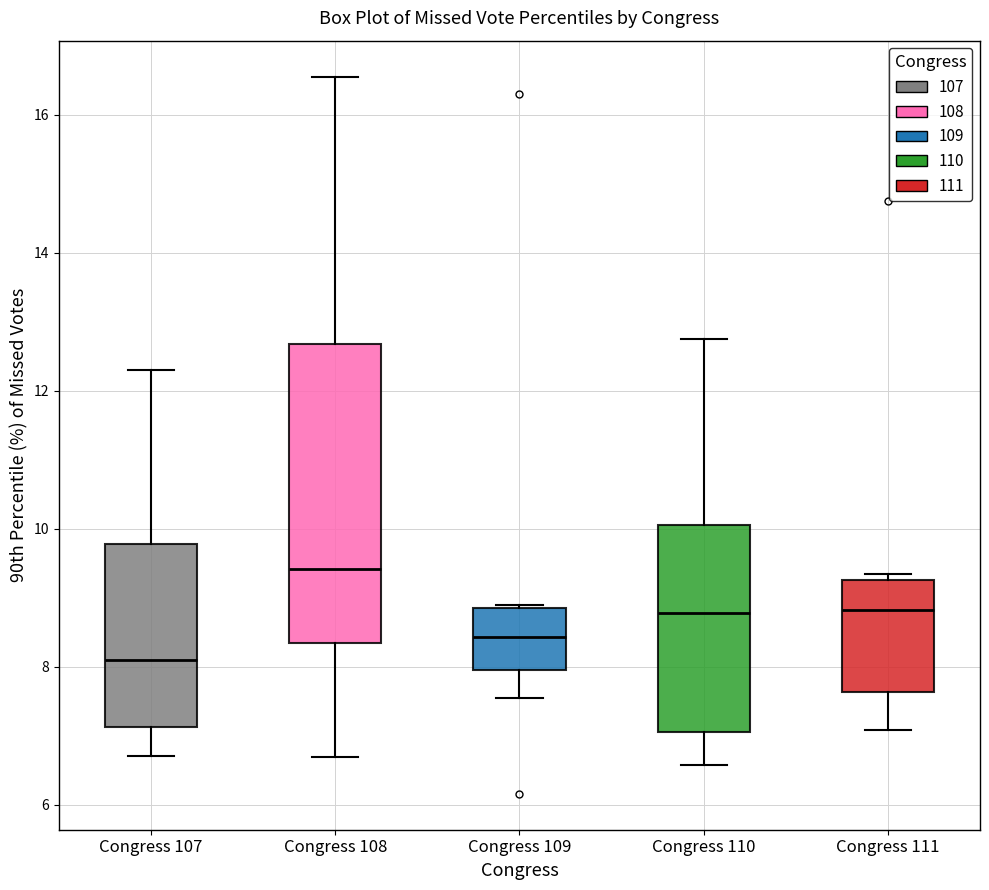

Where does the lower whisker of the box for Congress 111 end on the y-axis? The values are not printed on the chart, so give them approximately, as read against the axis.

7.0